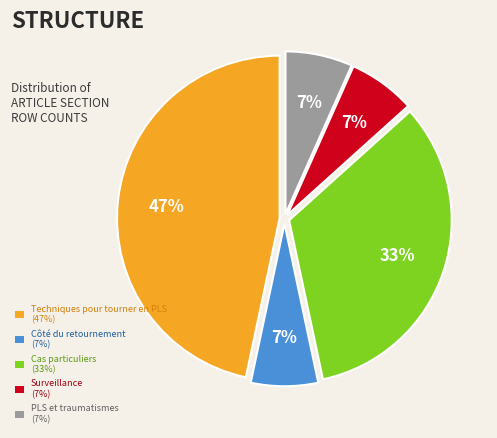

Count the number of slices in the pie.

5